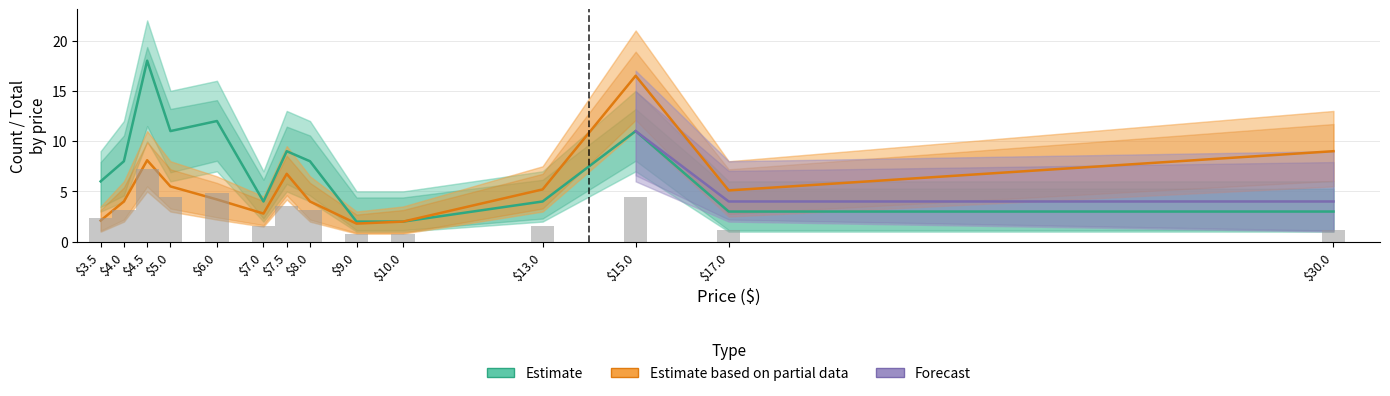

What is the maximum value shown in the chart?

18.0